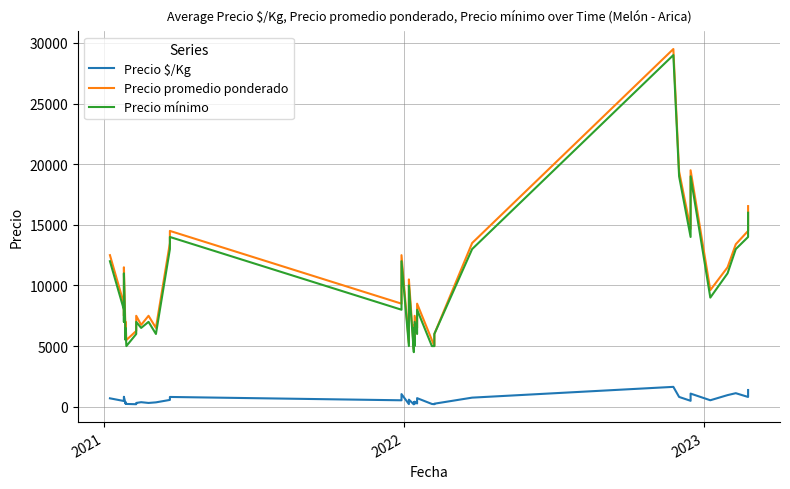

True or false: Precio promedio ponderado and Precio mínimo cross at least once.

False